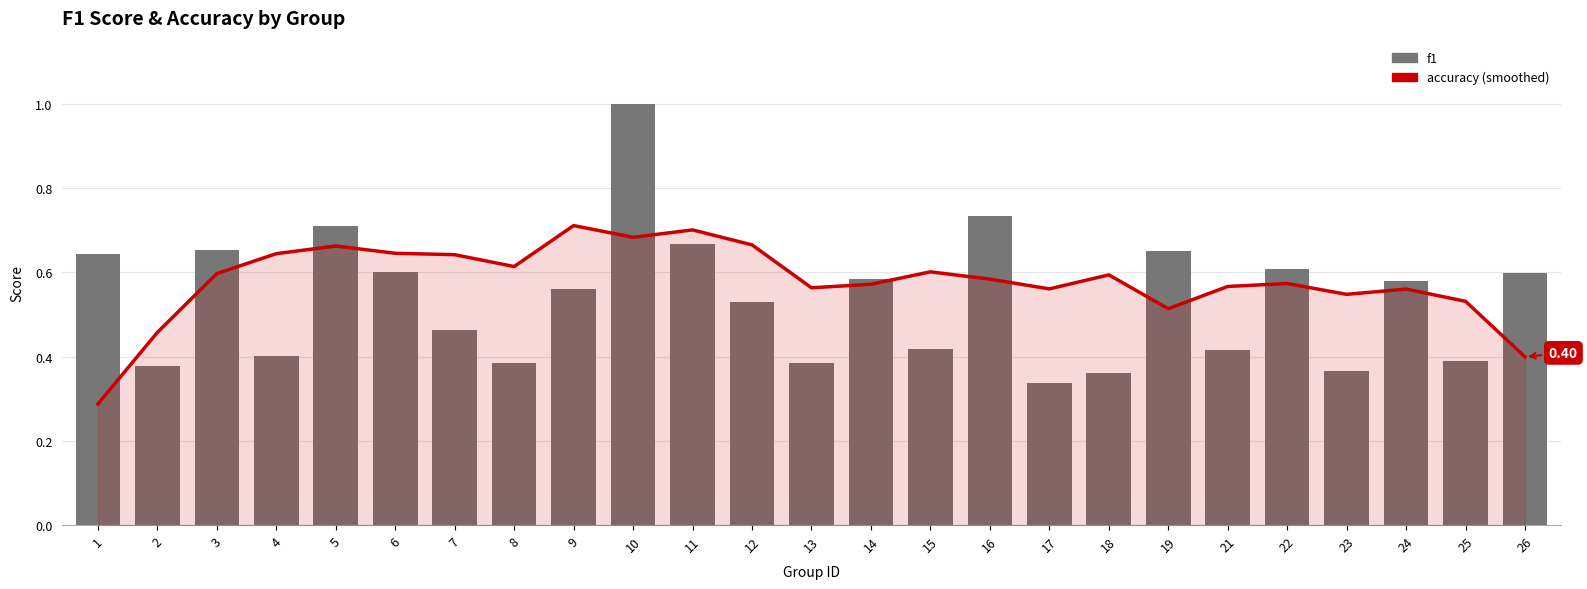

Where is accuracy nearest to the value 0?

1